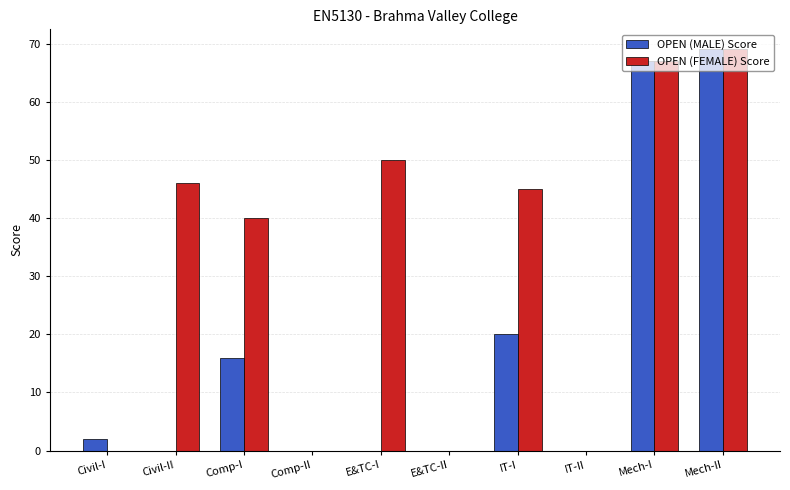

What is the sum of all OPEN (FEMALE) Score values?

317